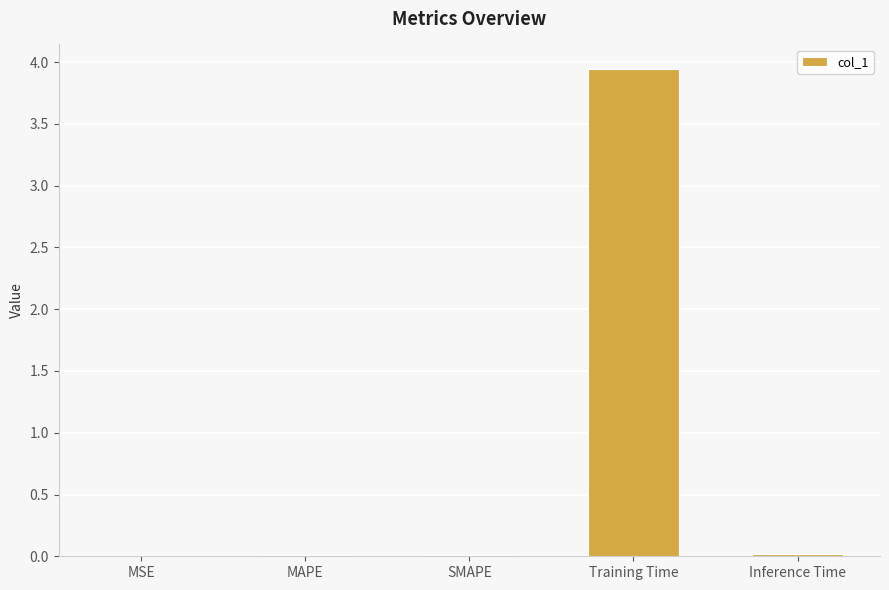

Which category has the highest value across all series?

Training Time